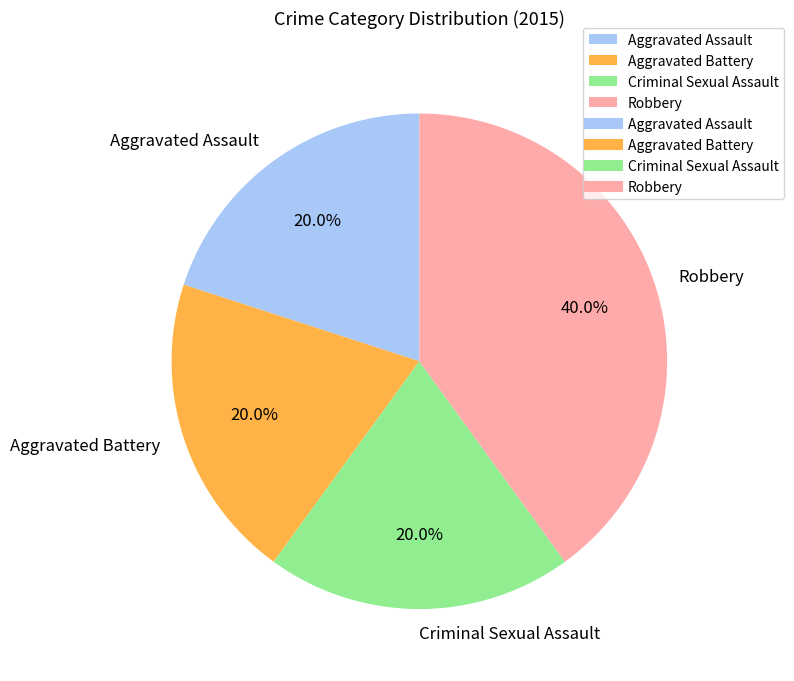

How many slices are in this pie chart?

4